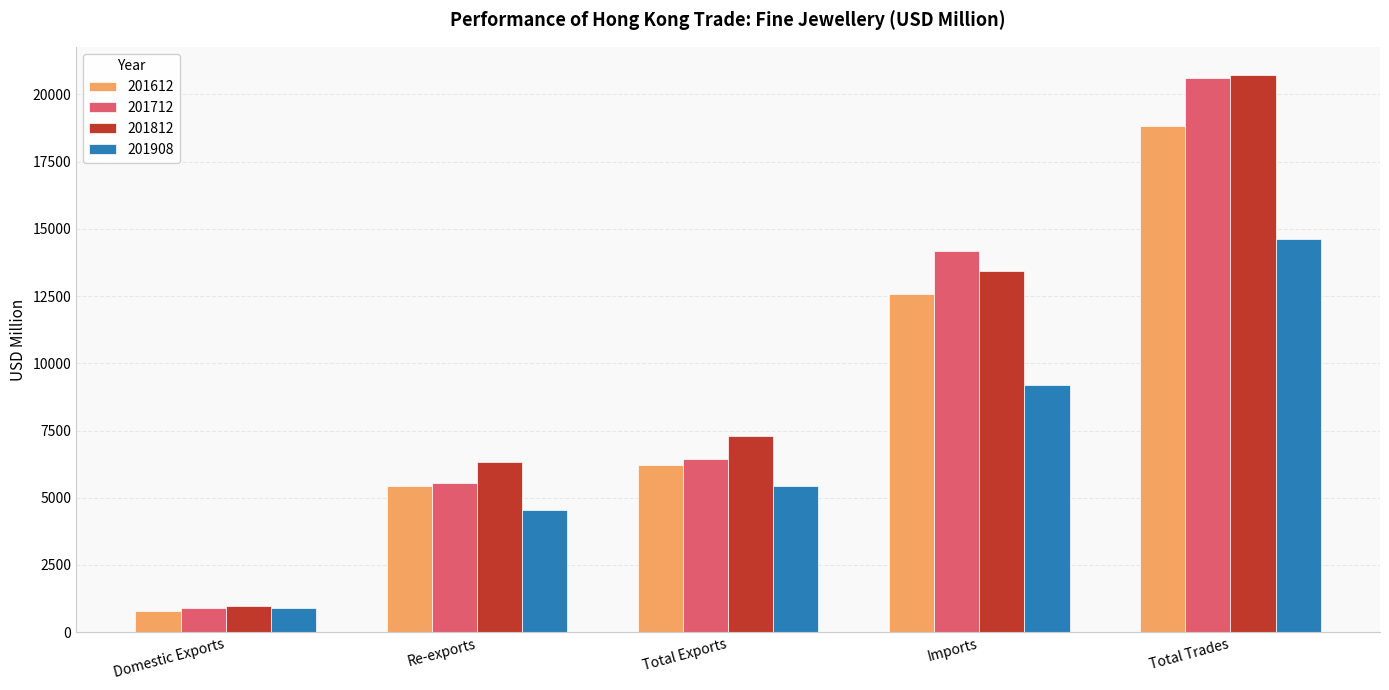

What is the total value across all series at Domestic Exports?

3538.9